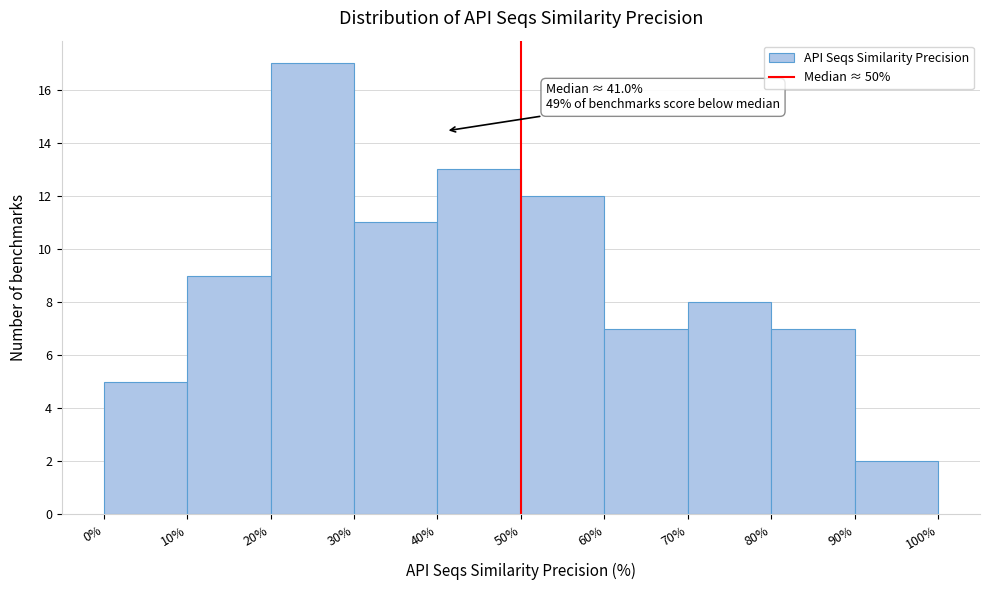

Over which range of the x-axis is the bar tallest?

20% to 30%